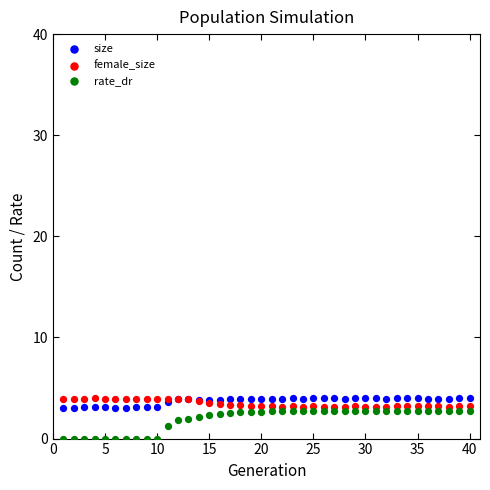

What are all the series names shown in the legend?

size, female_size, rate_dr